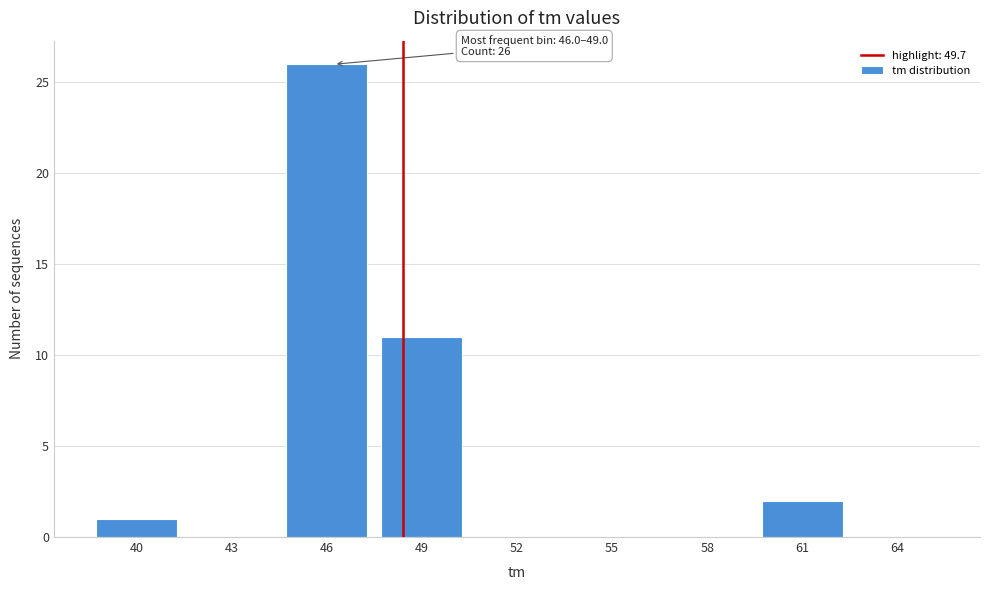

Reading left to right, what are all the values shown in this chart?

40=1	43=0	46=26	49=11	52=0	55=0	58=0	61=2	64=0